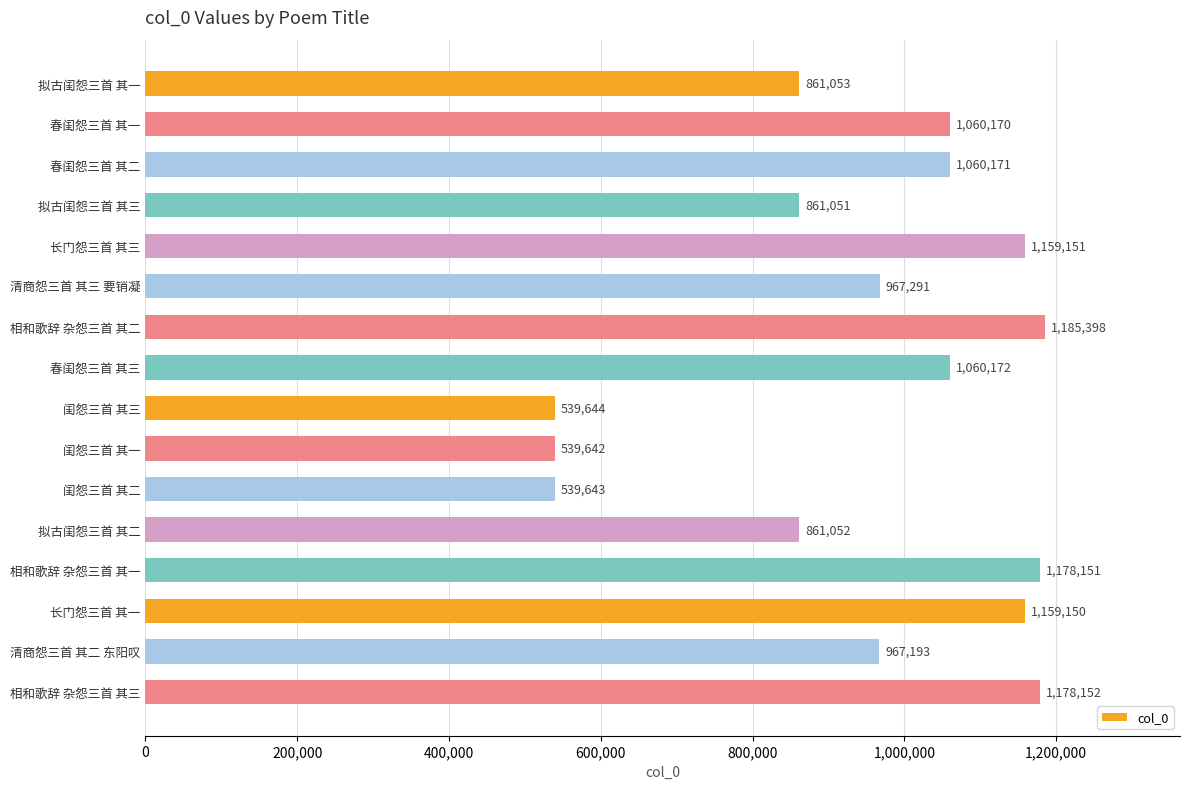

What is the sum of all values?

15177084